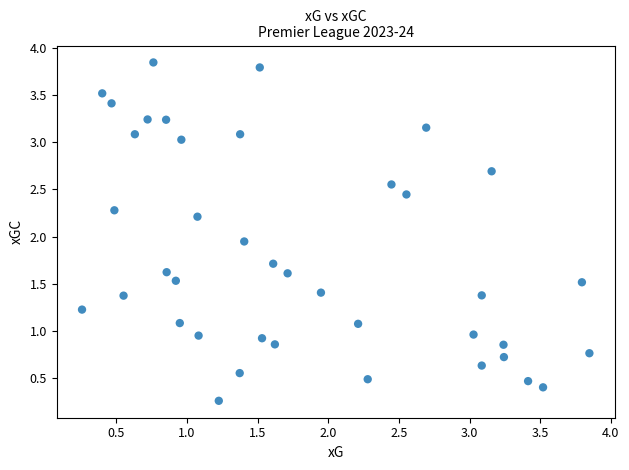

What is the range of Y values (max minus min)?

3.6